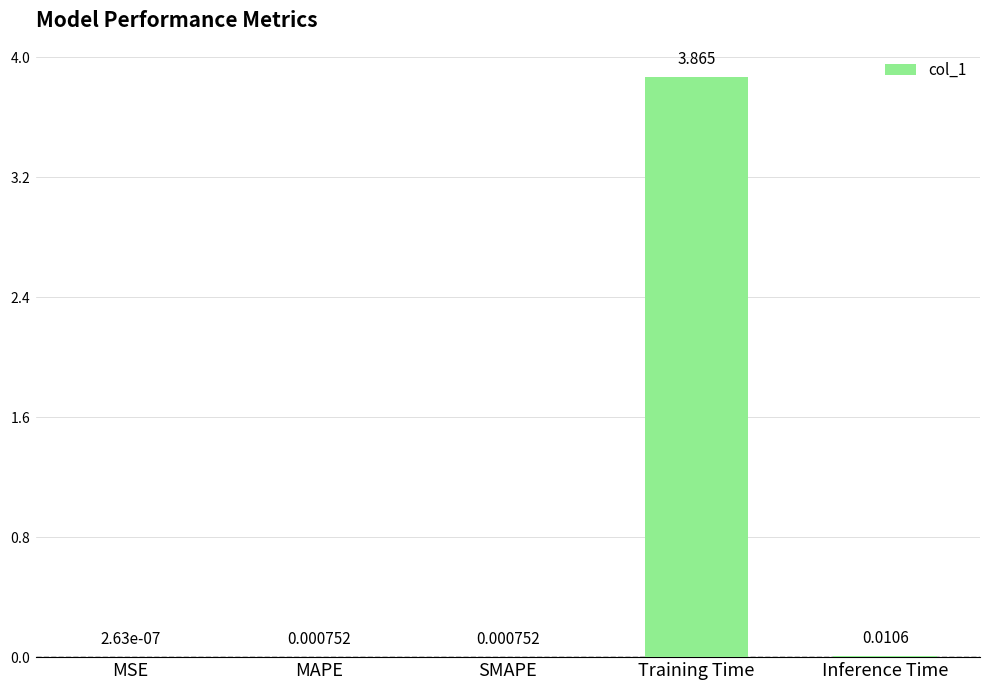

Between MAPE and MSE, which is larger?

MAPE